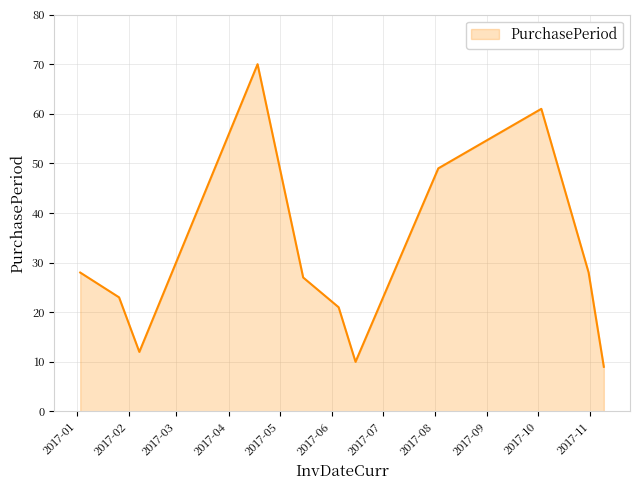

Does the chart display data point markers on the line(s)?

No